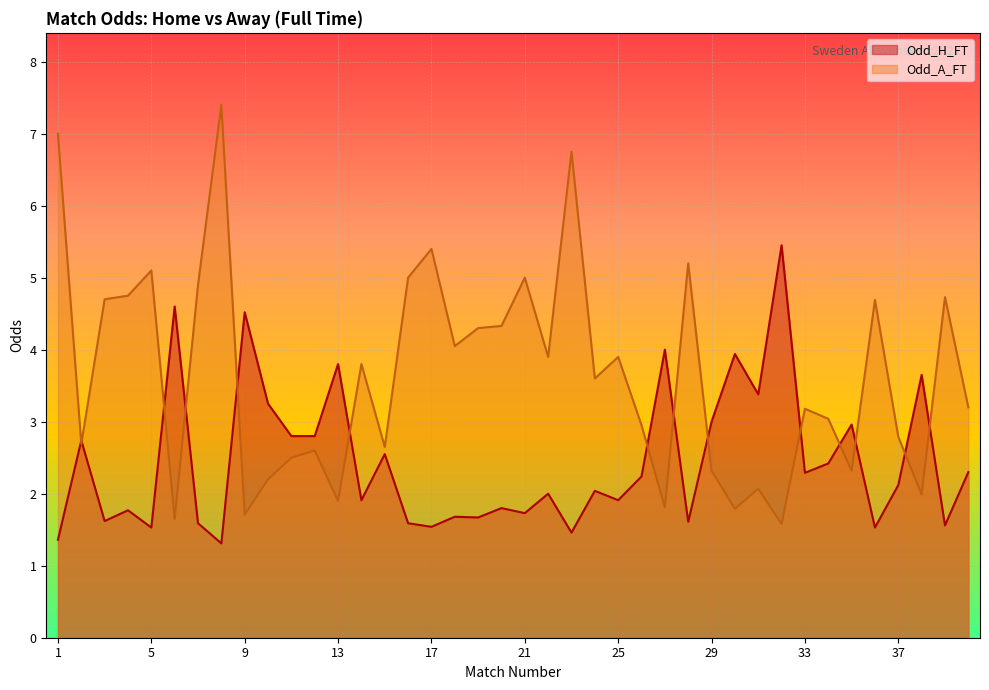

How many values in the Odd_A_FT series exceed 3?

23